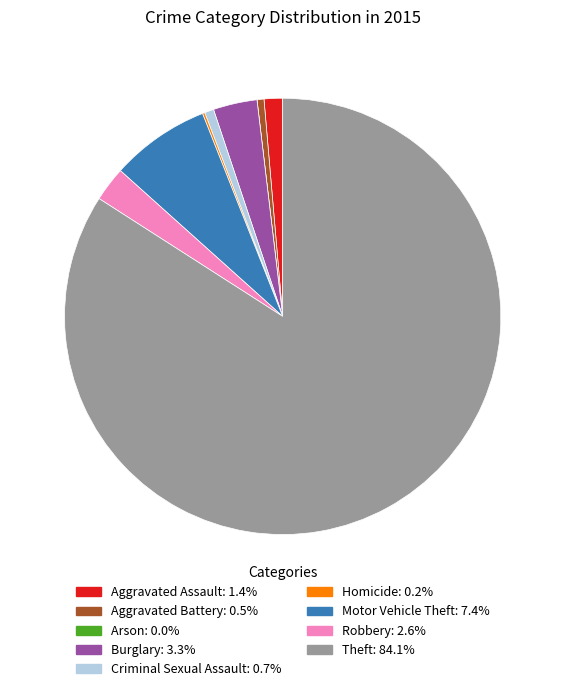

Which slice is the largest?

Theft